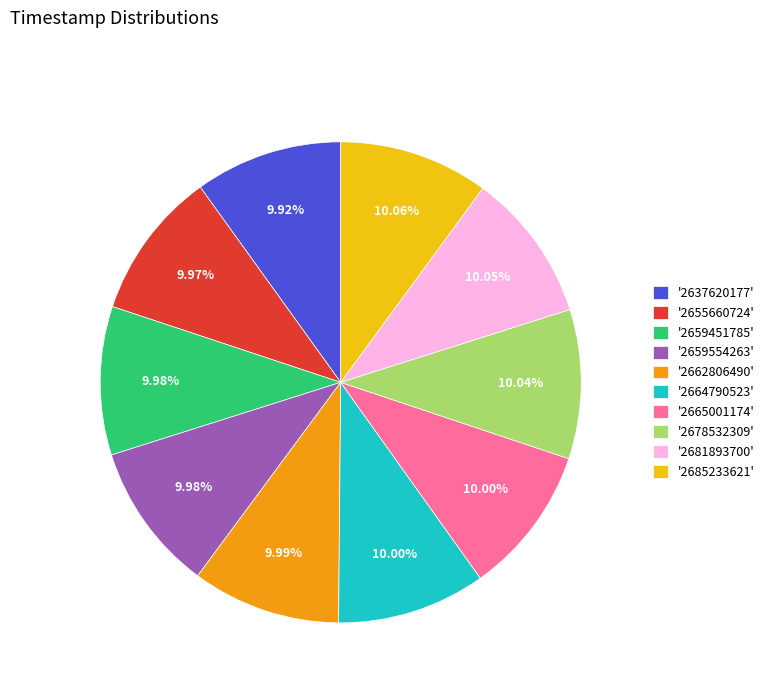

Is the sum of '2662806490' and '2685233621' greater than half?

No